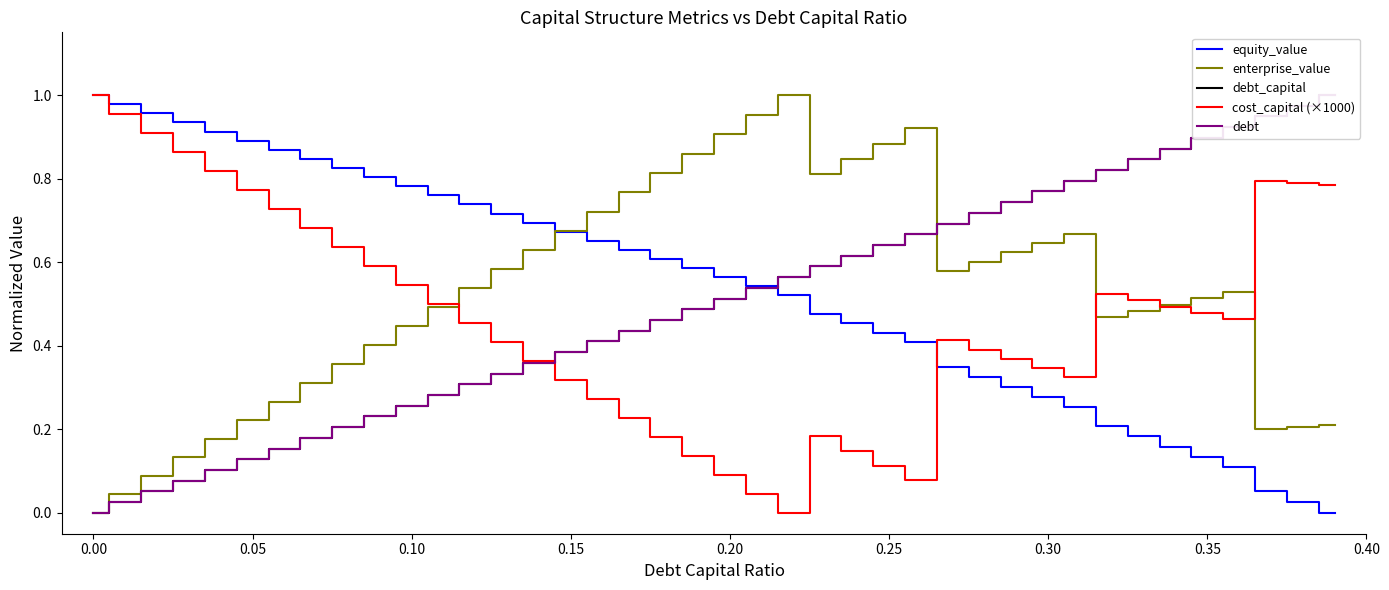

The enterprise_value series shows 0.3 at 0.05. True or false?

False